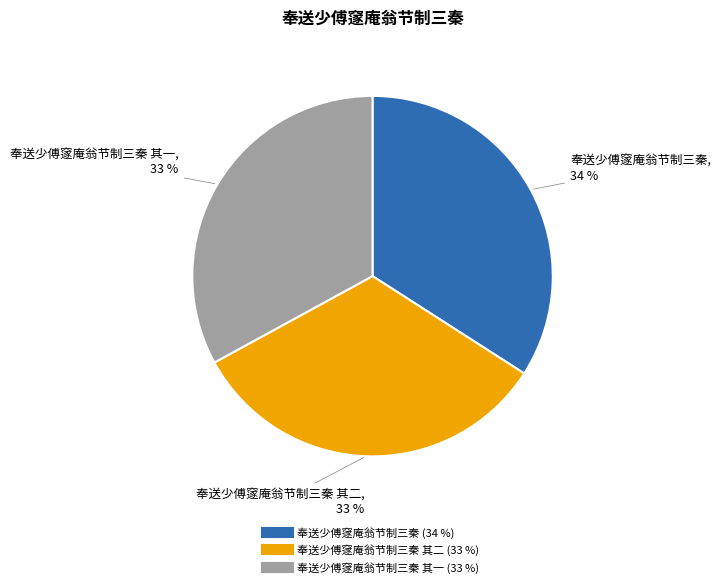

To the nearest percent, what is the average slice percentage?

33%